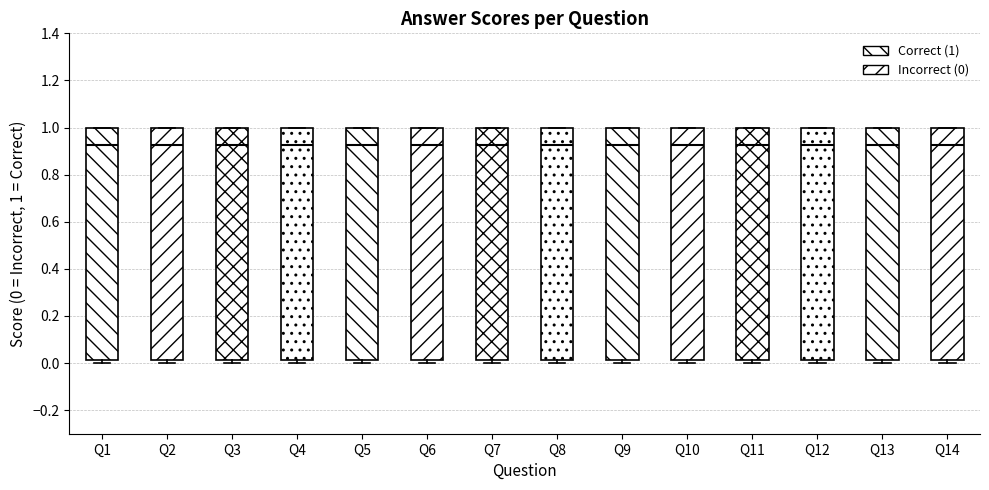

Reading left to right, read every box against the y-axis: the position of its median line, the range the box covers, and the ends of its whiskers. The values are not printed on the chart, so give them approximately, as read against the axis.

Q1: median 0.92, box 0.02 to 1.00, whiskers 0.00 to 1.00
Q2: median 0.92, box 0.02 to 1.00, whiskers 0.00 to 1.00
Q3: median 0.92, box 0.02 to 1.00, whiskers 0.00 to 1.00
Q4: median 0.92, box 0.02 to 1.00, whiskers 0.00 to 1.00
Q5: median 0.92, box 0.02 to 1.00, whiskers 0.00 to 1.00
Q6: median 0.92, box 0.02 to 1.00, whiskers 0.00 to 1.00
Q7: median 0.92, box 0.02 to 1.00, whiskers 0.00 to 1.00
Q8: median 0.92, box 0.02 to 1.00, whiskers 0.00 to 1.00
Q9: median 0.92, box 0.02 to 1.00, whiskers 0.00 to 1.00
Q10: median 0.92, box 0.02 to 1.00, whiskers 0.00 to 1.00
Q11: median 0.92, box 0.02 to 1.00, whiskers 0.00 to 1.00
Q12: median 0.92, box 0.02 to 1.00, whiskers 0.00 to 1.00
Q13: median 0.92, box 0.02 to 1.00, whiskers 0.00 to 1.00
Q14: median 0.92, box 0.02 to 1.00, whiskers 0.00 to 1.00